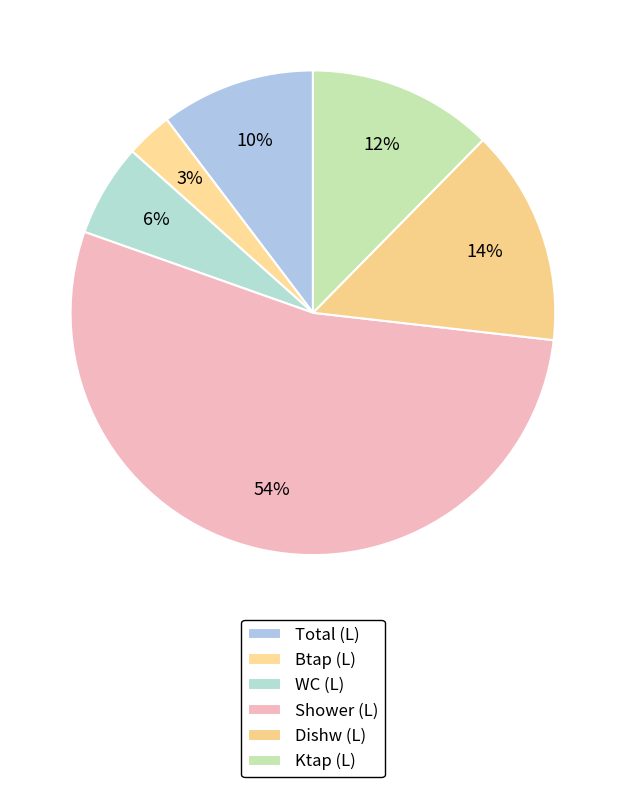

To the nearest percent, what is the average slice percentage?

17%